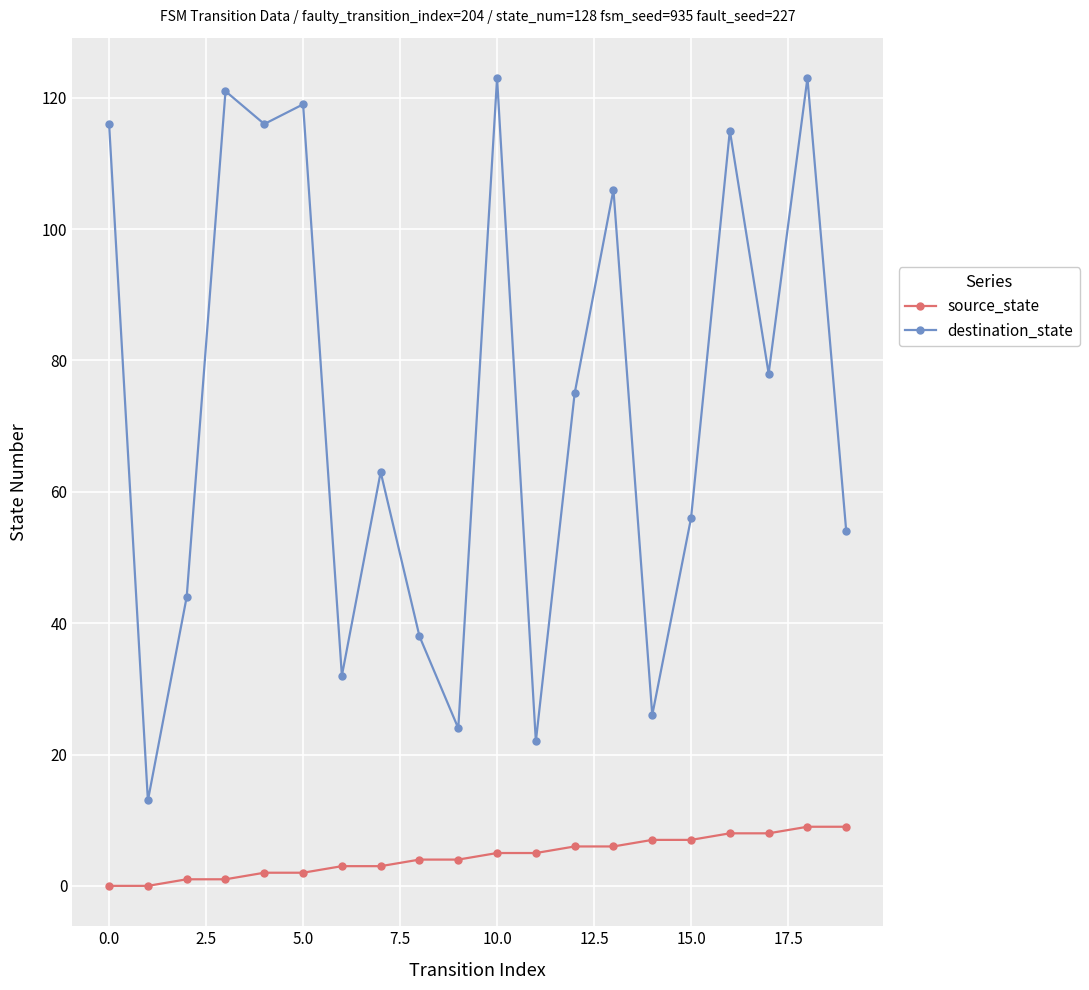

True or false: destination_state has more than 2 interior local peaks.

True